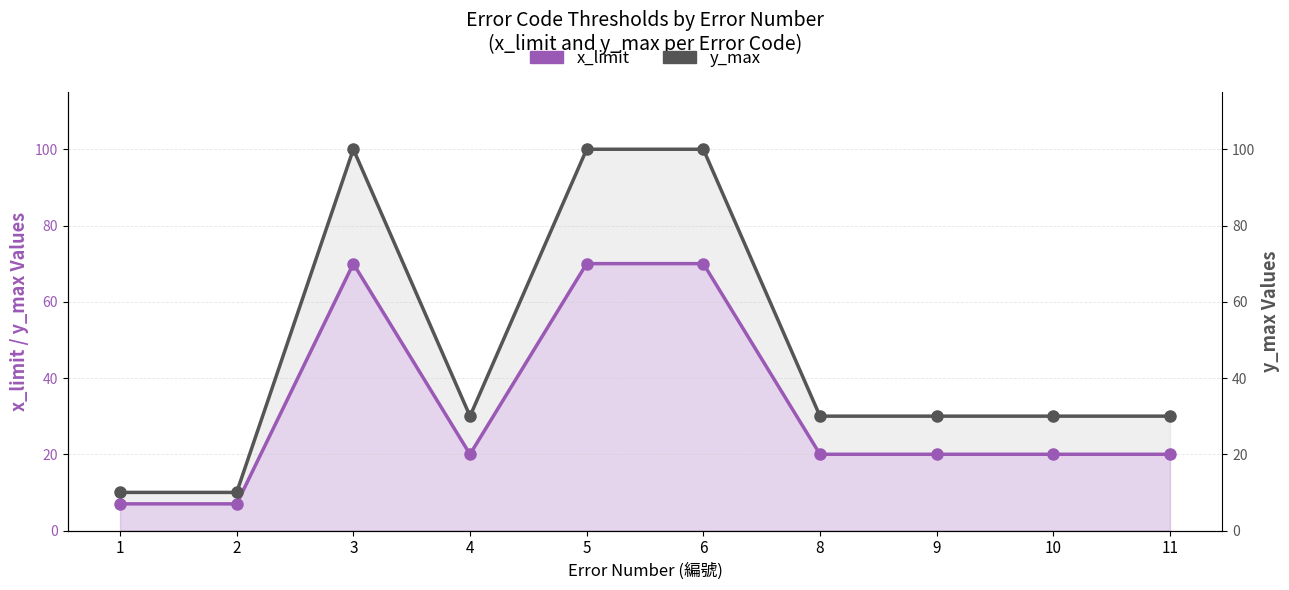

Reading right to left, extract all data points from this chart.

x_limit: 20	20	20	20	70	70	20	70	7	7
y_max: 30	30	30	30	100	100	30	100	10	10